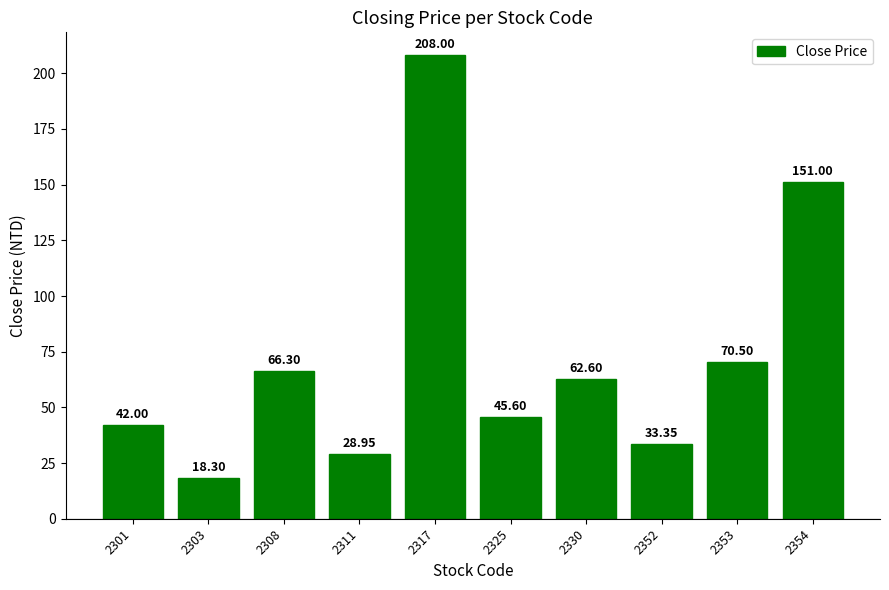

What is the ratio of the value at 2354 to the value at 2301?

3.6